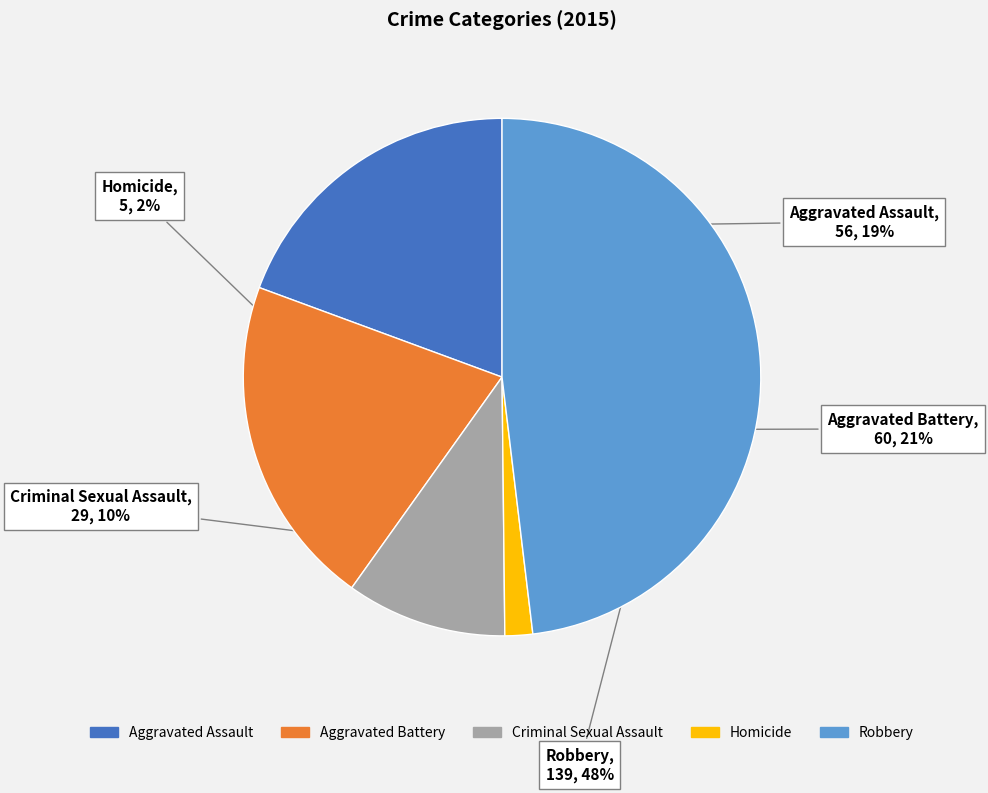

Is it true that Robbery is 48% of the pie?

True